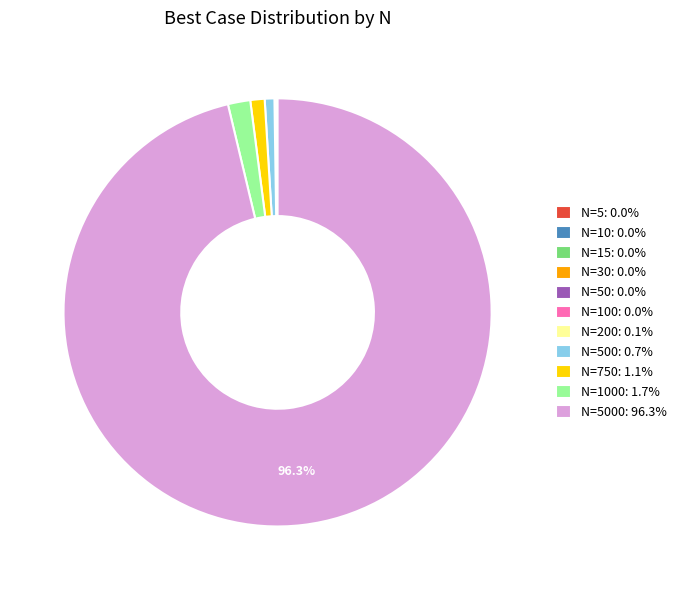

What is the ratio of the value at N=500: 0.7% to the value at N=1000: 1.7%?

0.4